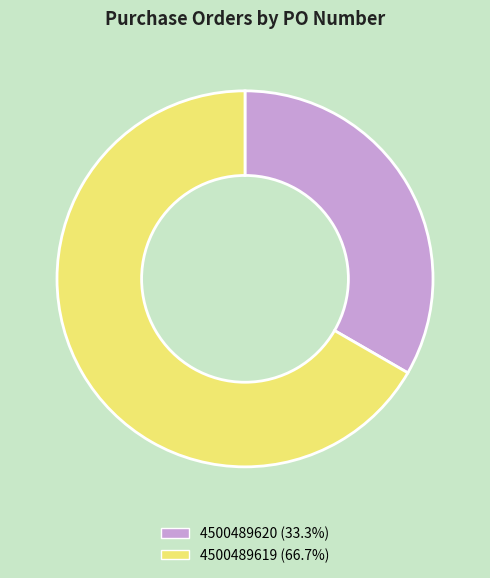

Do 4500489620 and 4500489619 together represent more than half of the pie?

Yes